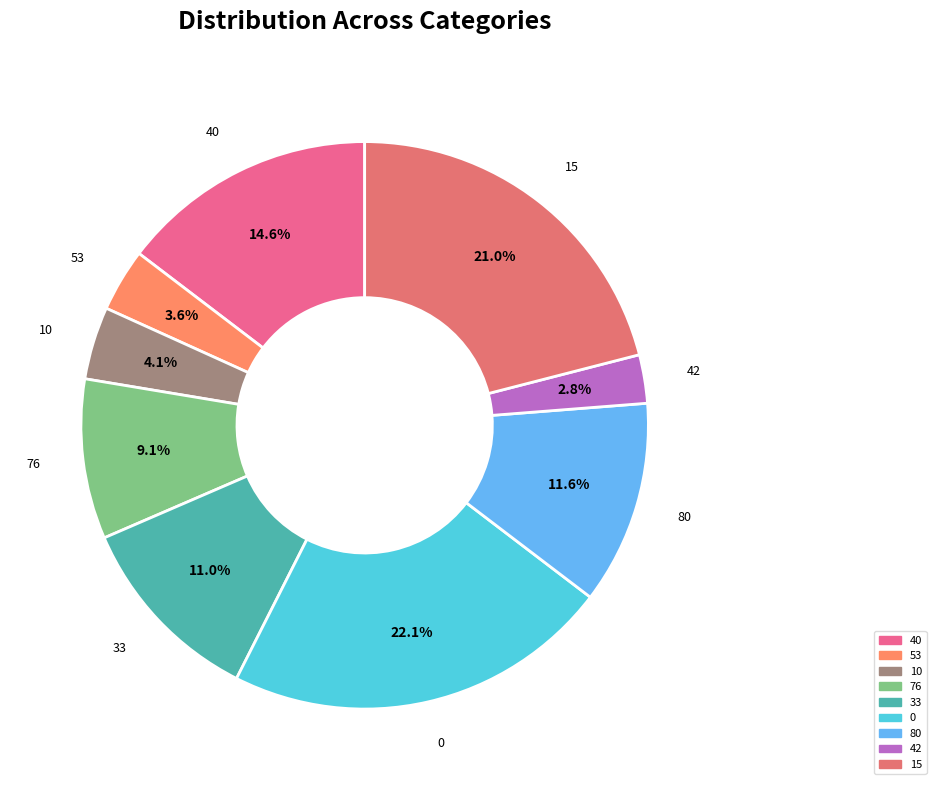

What percentage is NOT represented by 10?

95.9%